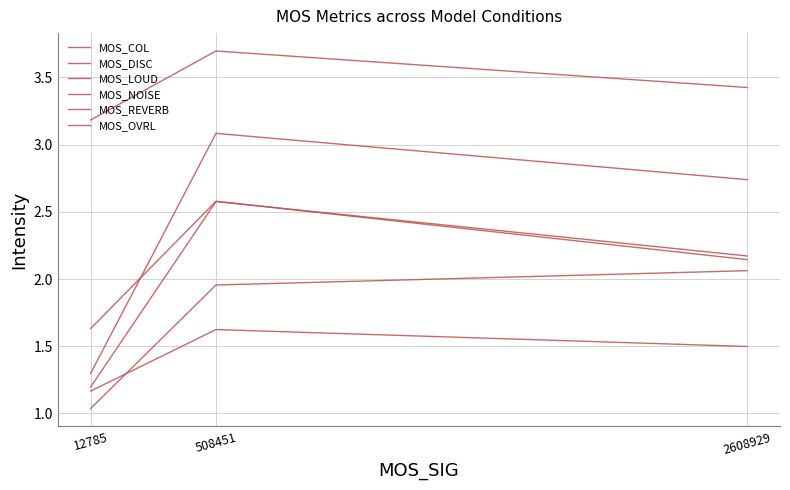

Reading right to left, extract all data points from this chart.

MOS_COL: 2.1	2.6	1.6
MOS_DISC: 3.4	3.7	3.2
MOS_LOUD: 2.2	2.6	1.2
MOS_NOISE: 2.1	2.0	1.0
MOS_REVERB: 2.7	3.1	1.3
MOS_OVRL: 1.5	1.6	1.2